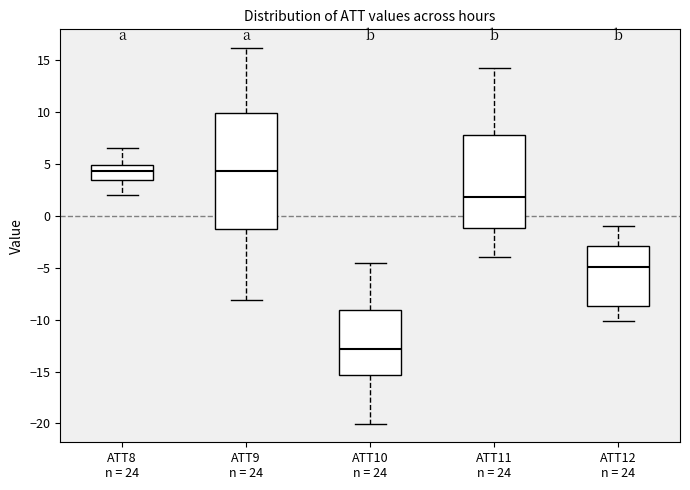

Reading left to right, transcribe this box plot: for each box, give where its median line is, the range the box spans, and where its two whiskers end, as read against the y-axis. The values are not printed on the chart, so give them approximately, as read against the axis.

ATT8 n = 24: median 4.5, box 3.5 to 5.0, whiskers 2.0 to 6.5
ATT9 n = 24: median 4.5, box -1.0 to 10.0, whiskers -8.0 to 16.0
ATT10 n = 24: median -13.0, box -15.5 to -9.0, whiskers -20.0 to -4.5
ATT11 n = 24: median 2.0, box -1.0 to 8.0, whiskers -4.0 to 14.0
ATT12 n = 24: median -5.0, box -8.5 to -3.0, whiskers -10.0 to -1.0